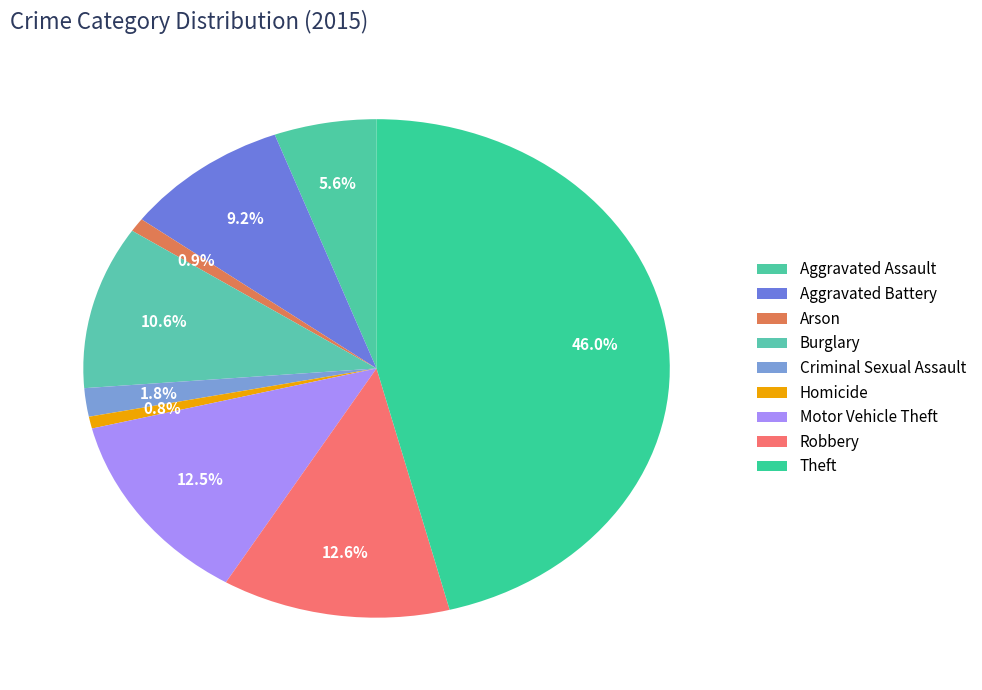

How many segments does this pie chart have?

9